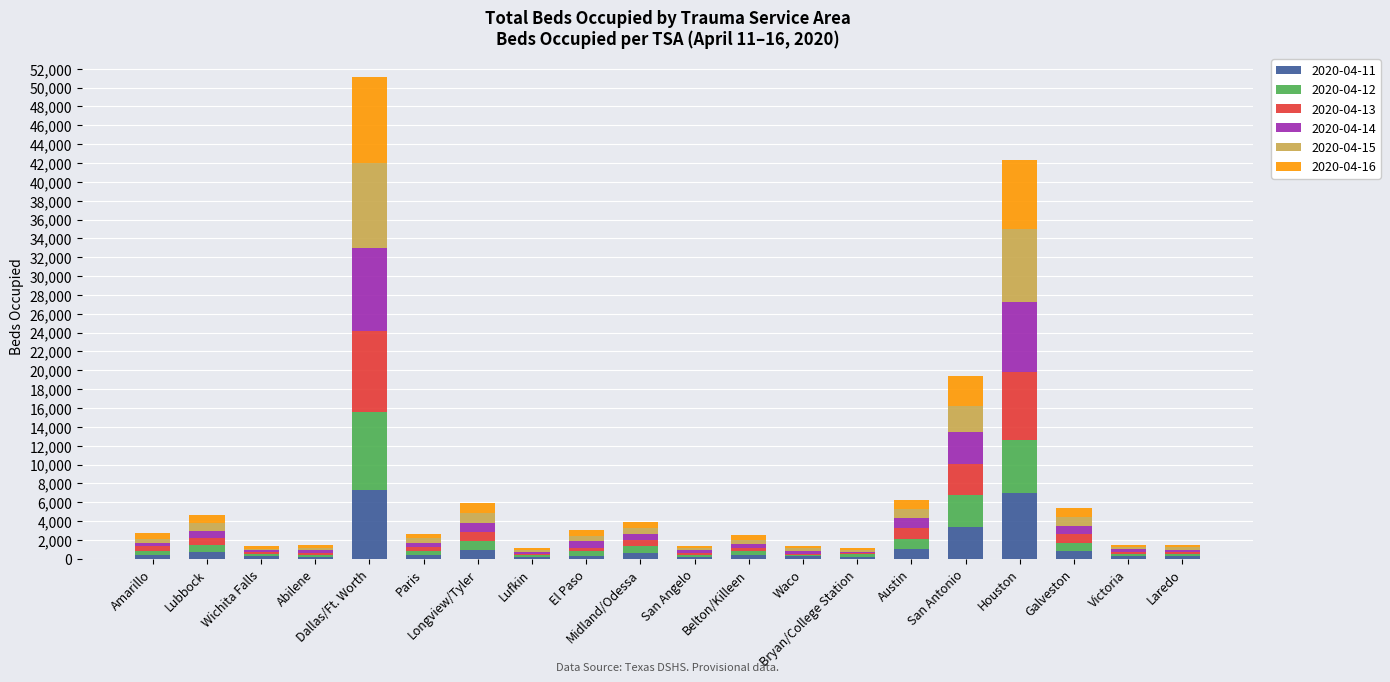

What position from the right is Midland/Odessa?

11